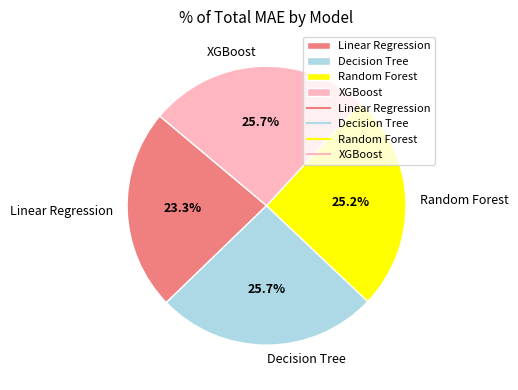

The XGBoost slice represents 26% of the pie. True or false?

True